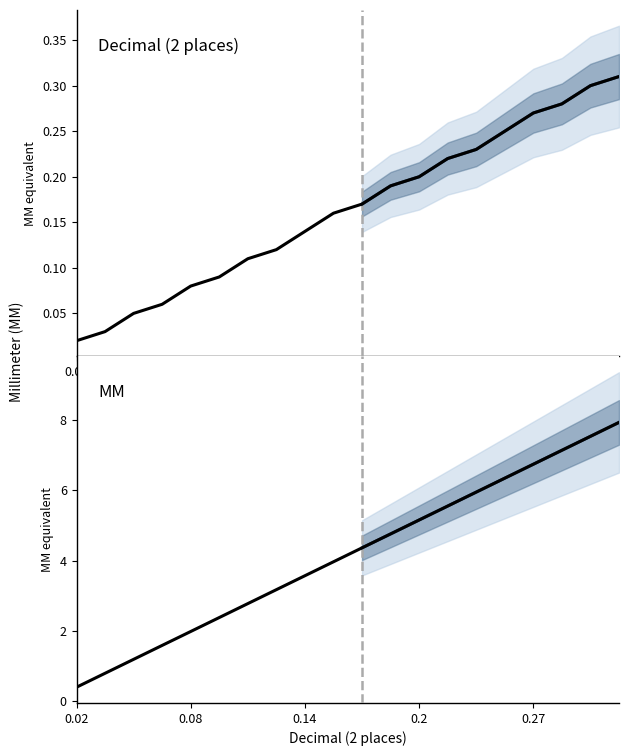

True or false: Decimal (2 places) has a value of 0.1 at 0.06.

True